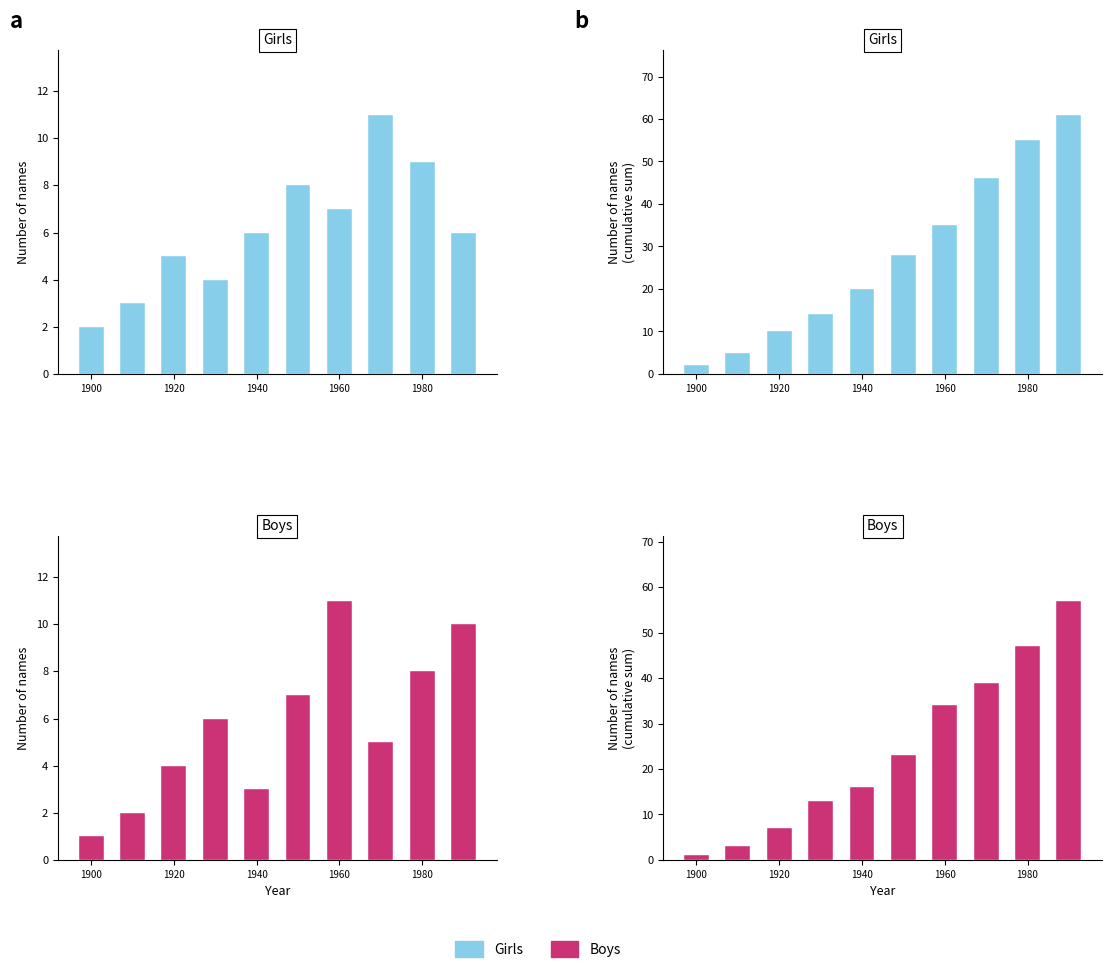

What is the value of the Girls bar at the 9th from the left?

55